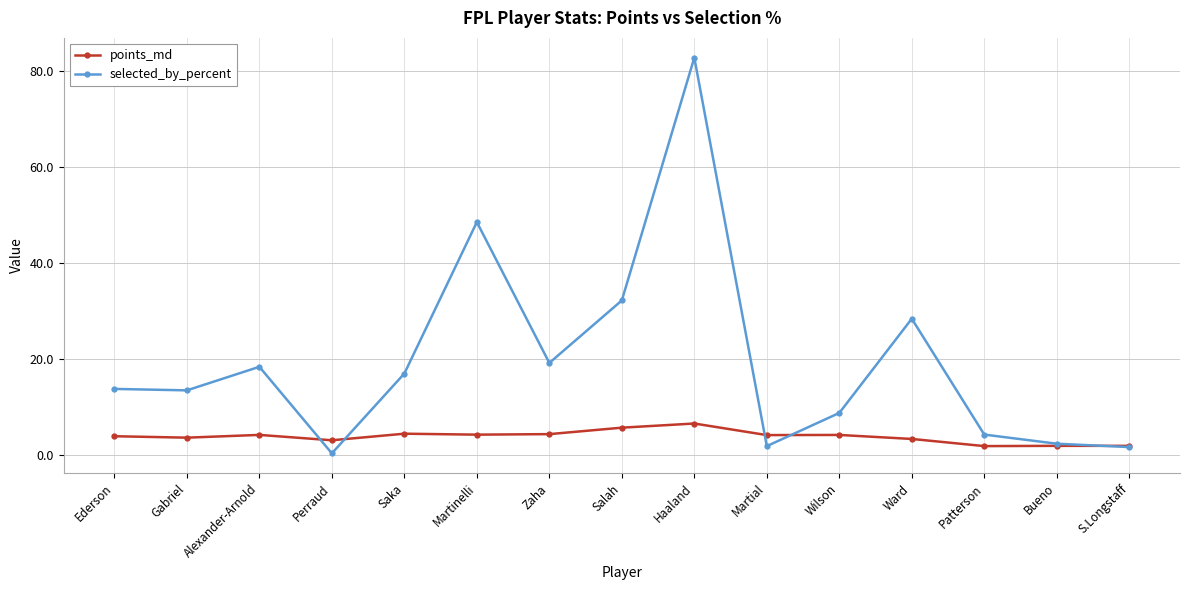

Which category has the highest value in the selected_by_percent series?

Haaland